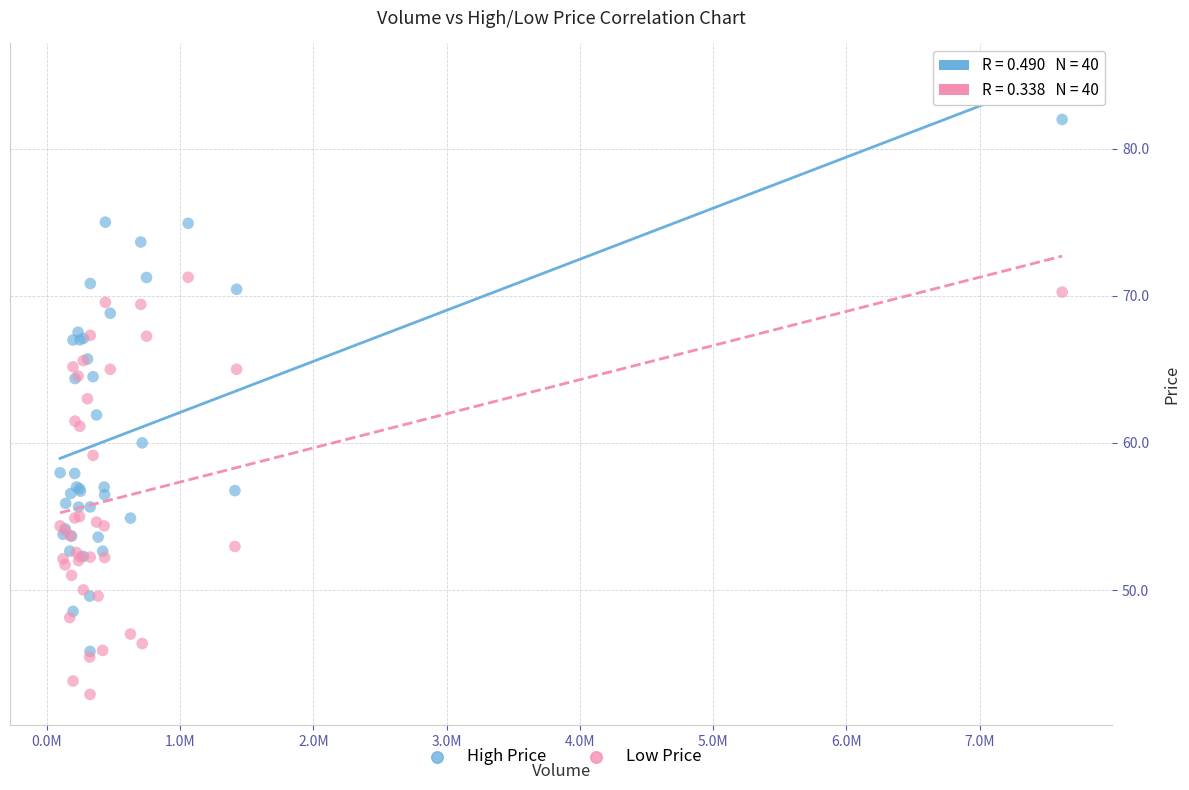

Which series contains the lowest Y value?

Low Price